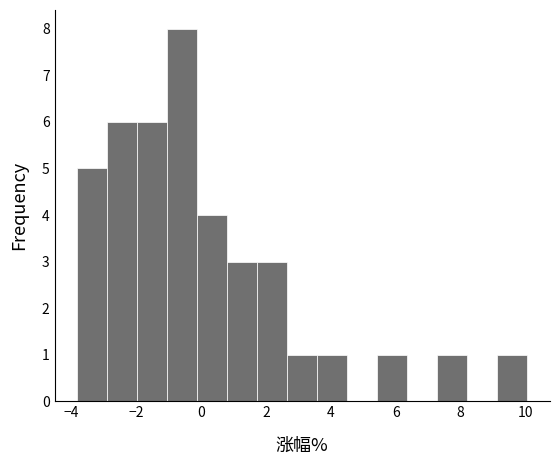

Reading left to right, transcribe this chart: for each bar, give the range it covers on the x-axis and its height. Neither the bar edges nor the heights are printed on the chart, so give them approximately, as read against the axes.

-3.8 to -3.0: 5
-3.0 to -2.0: 6
-2.0 to -1.0: 6
-1.0 to -0.2: 8
-0.2 to 0.8: 4
0.8 to 1.8: 3
1.8 to 2.6: 3
2.6 to 3.6: 1
3.6 to 4.6: 1
4.6 to 5.4: 0
5.4 to 6.4: 1
6.4 to 7.2: 0
7.2 to 8.2: 1
8.2 to 9.2: 0
9.2 to 10.0: 1